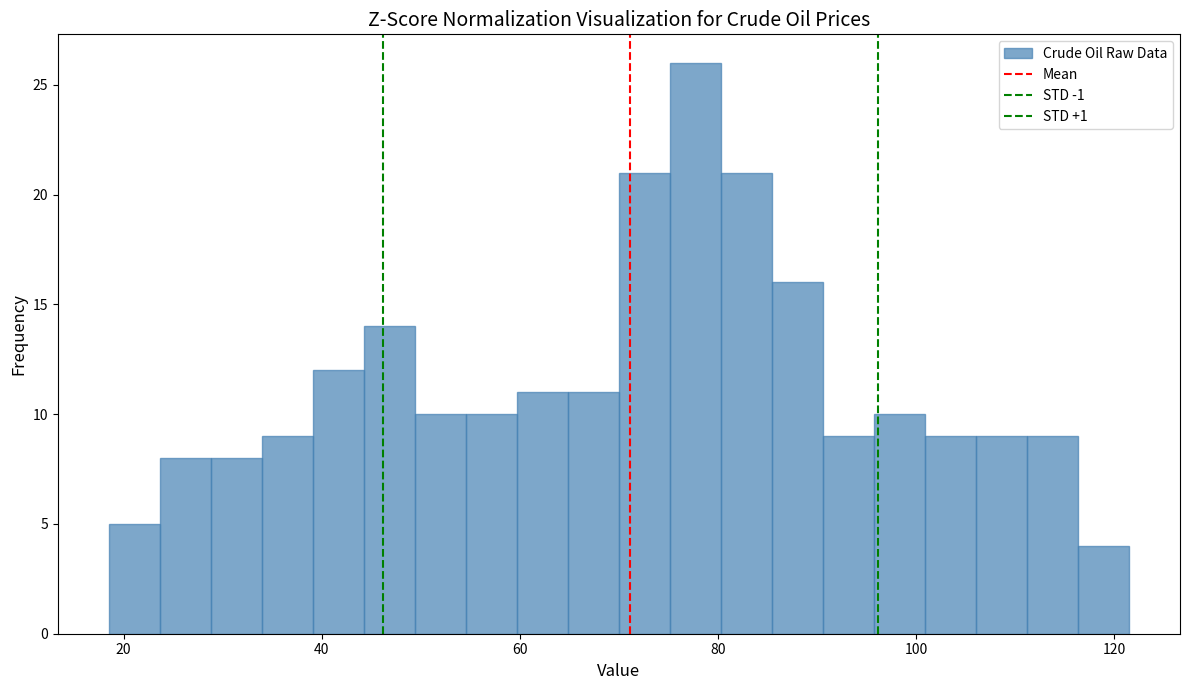

Around what value on the x-axis is the tallest bar? Give the approximate position of its centre, as read against the axis.

78